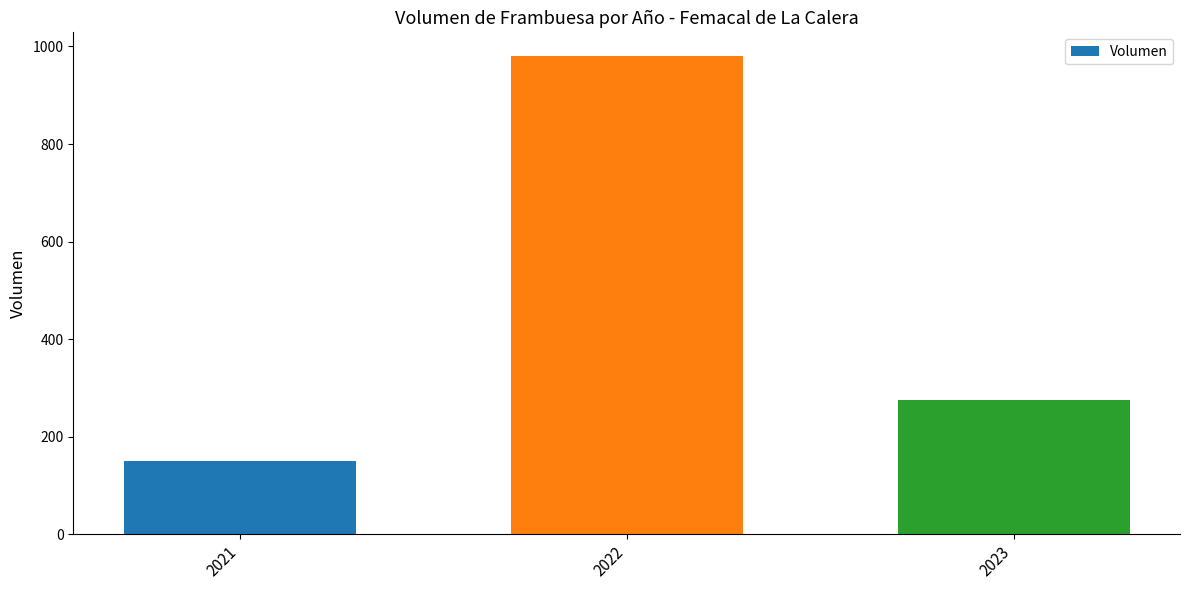

Approximately how many times larger is the value at 2021 compared to 2023?

0.5